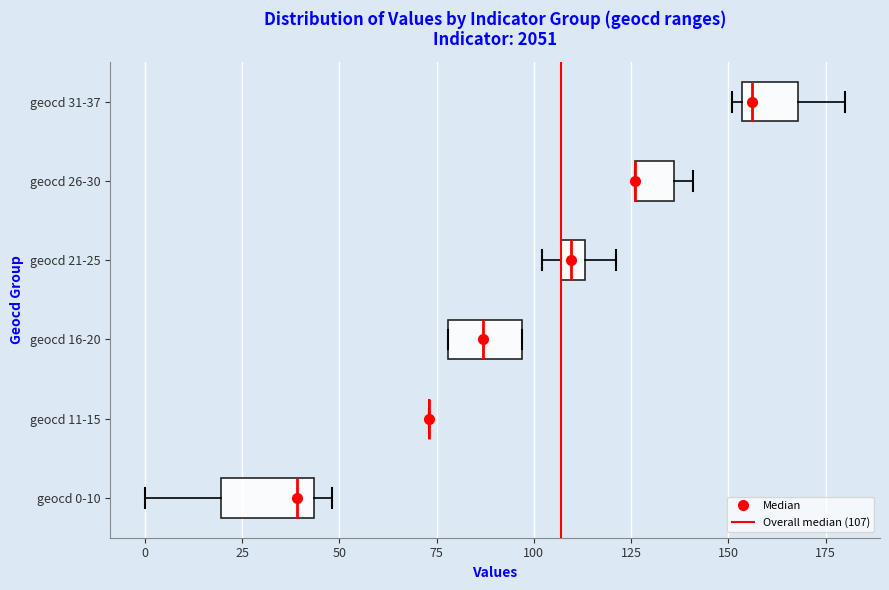

Where is the right edge of the box for geocd 0-10 on the x-axis? The values are not printed on the chart, so give them approximately, as read against the axis.

45